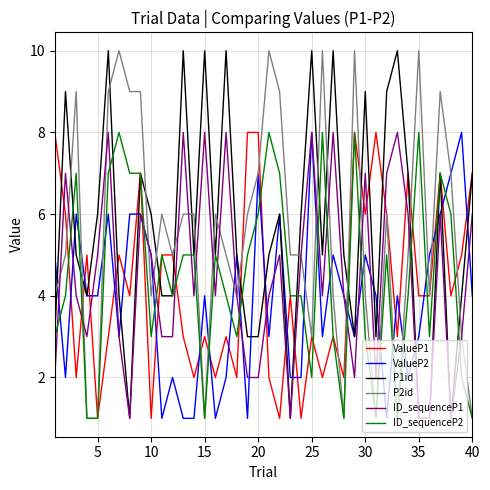

True or false: P2id has more than 0 interior local peaks.

True